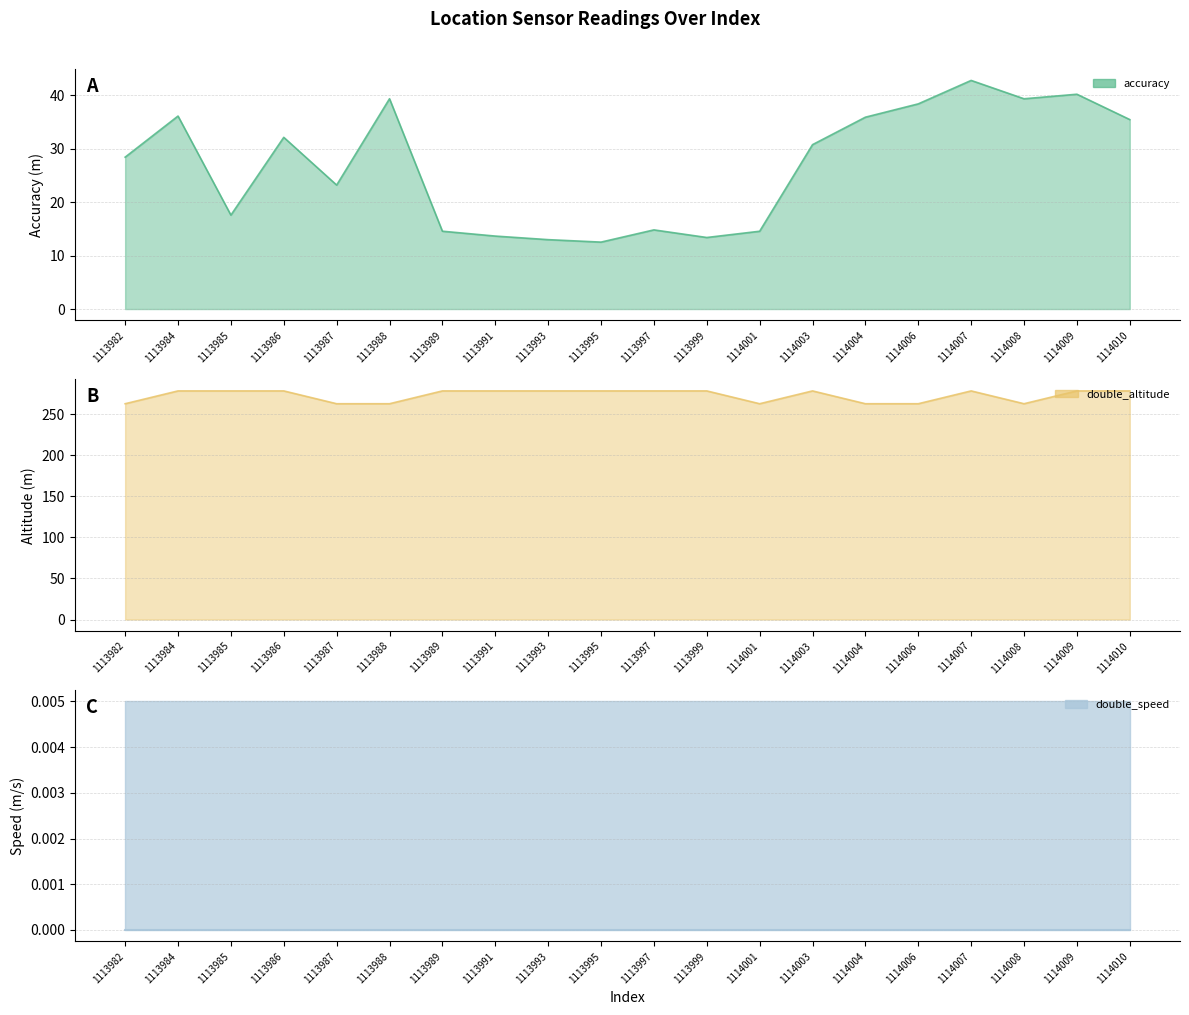

At how many categories does at least one series exceed 137?

20